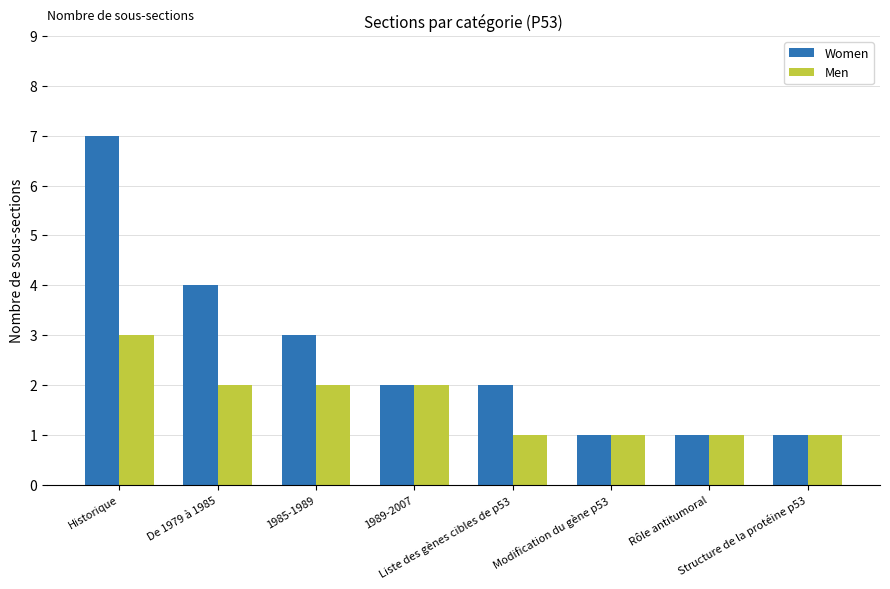

True or false: Women has a value of 1 at Modification du gène p53.

True